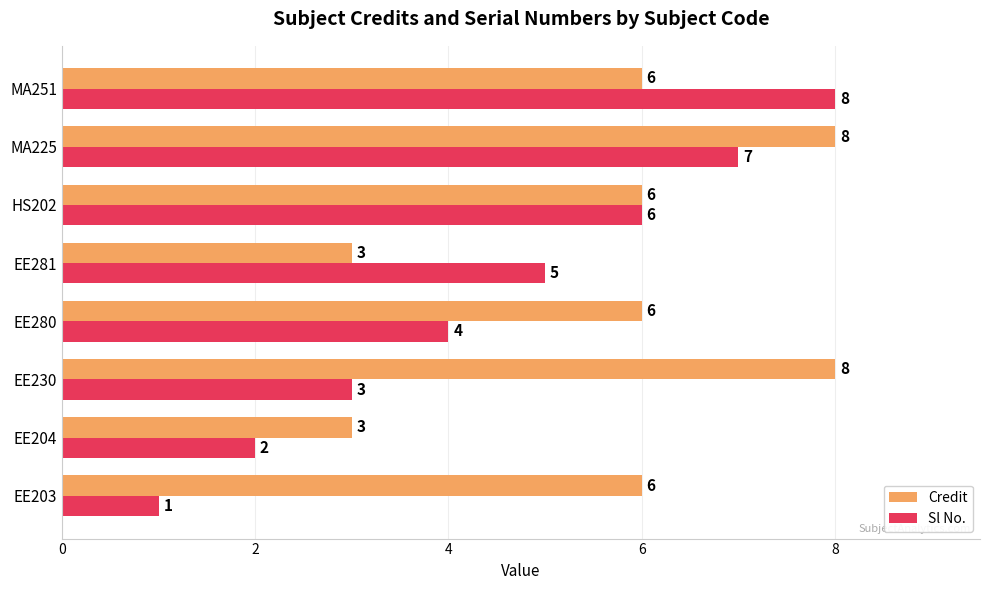

Which series has the largest total across all categories?

Credit